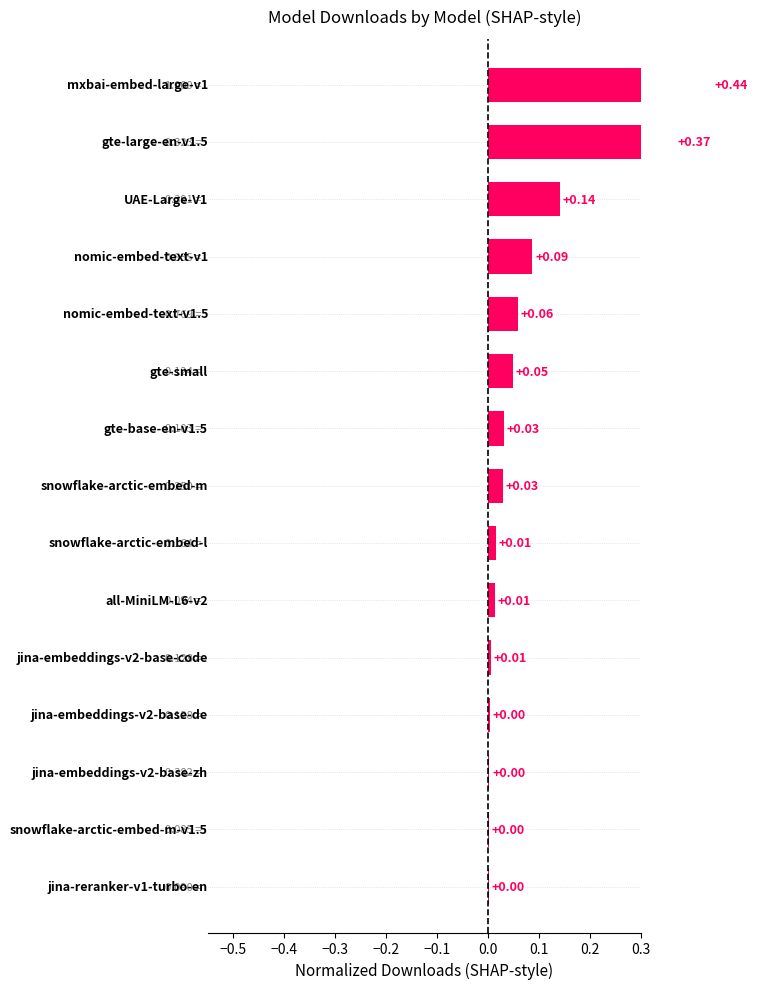

How many categories are shown in the chart?

15